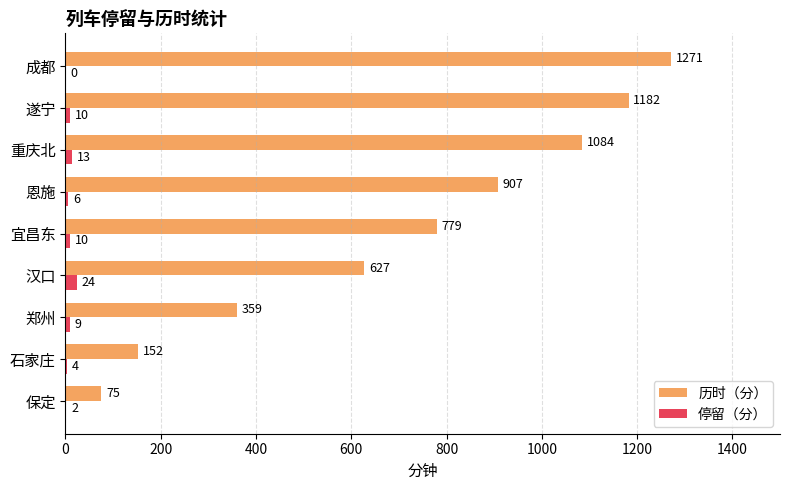

What is the sum of the 停留（分） values at 重庆北 and 成都?

13